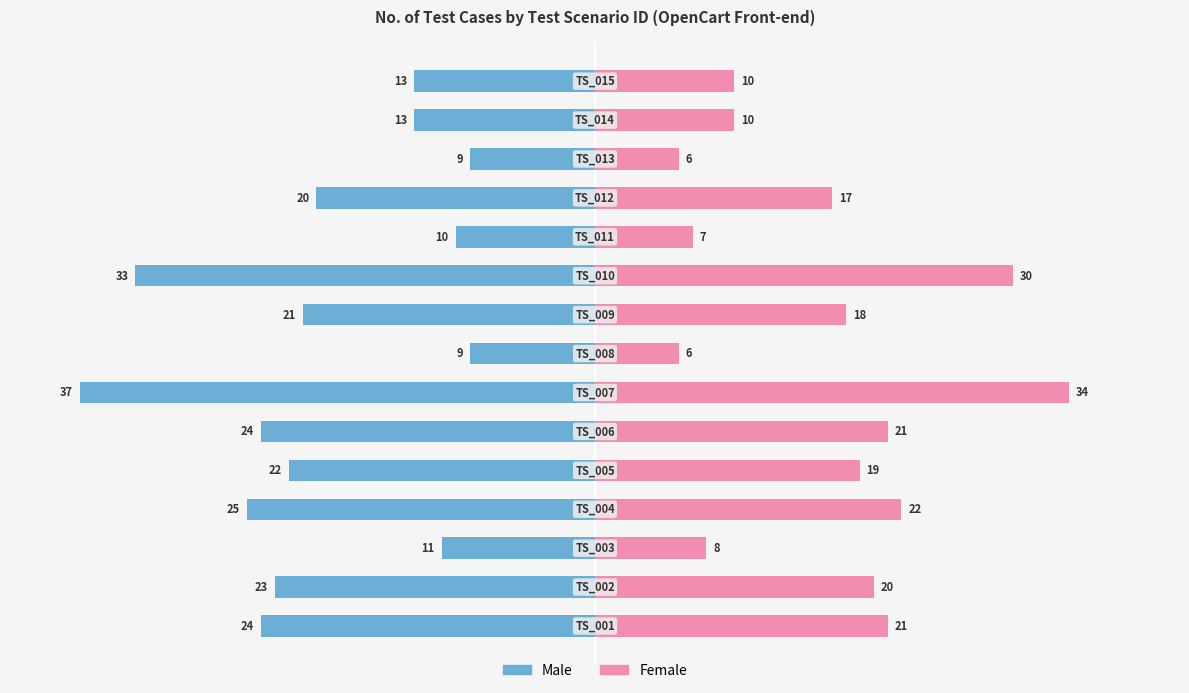

What are all the series names shown in the legend?

Male, Female